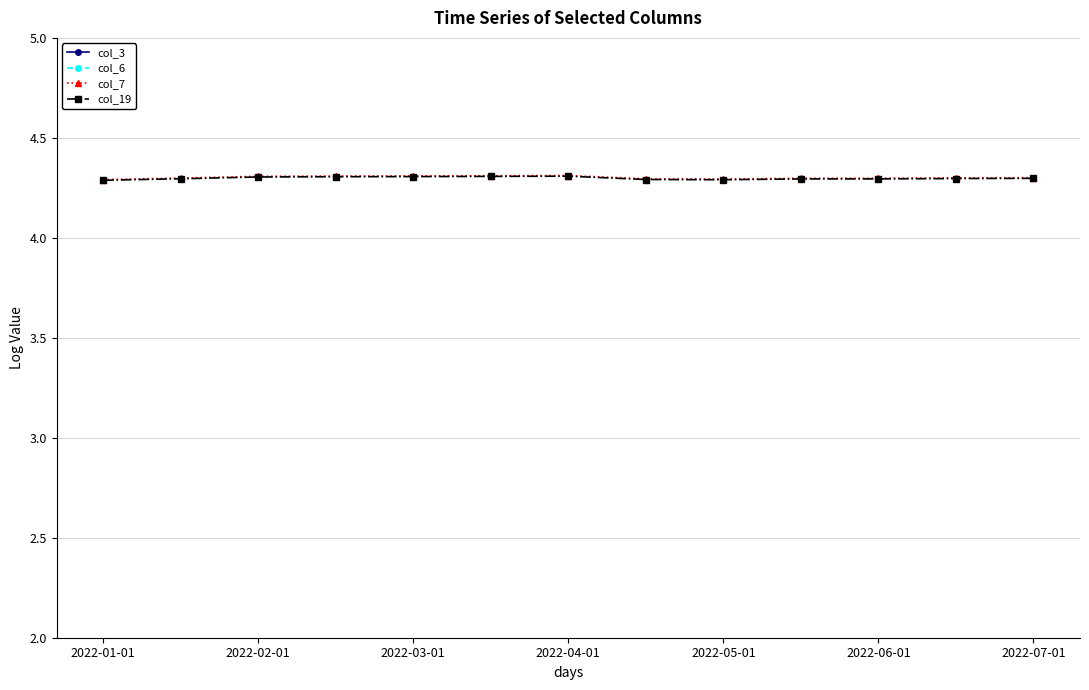

How many lines are shown in the chart?

4